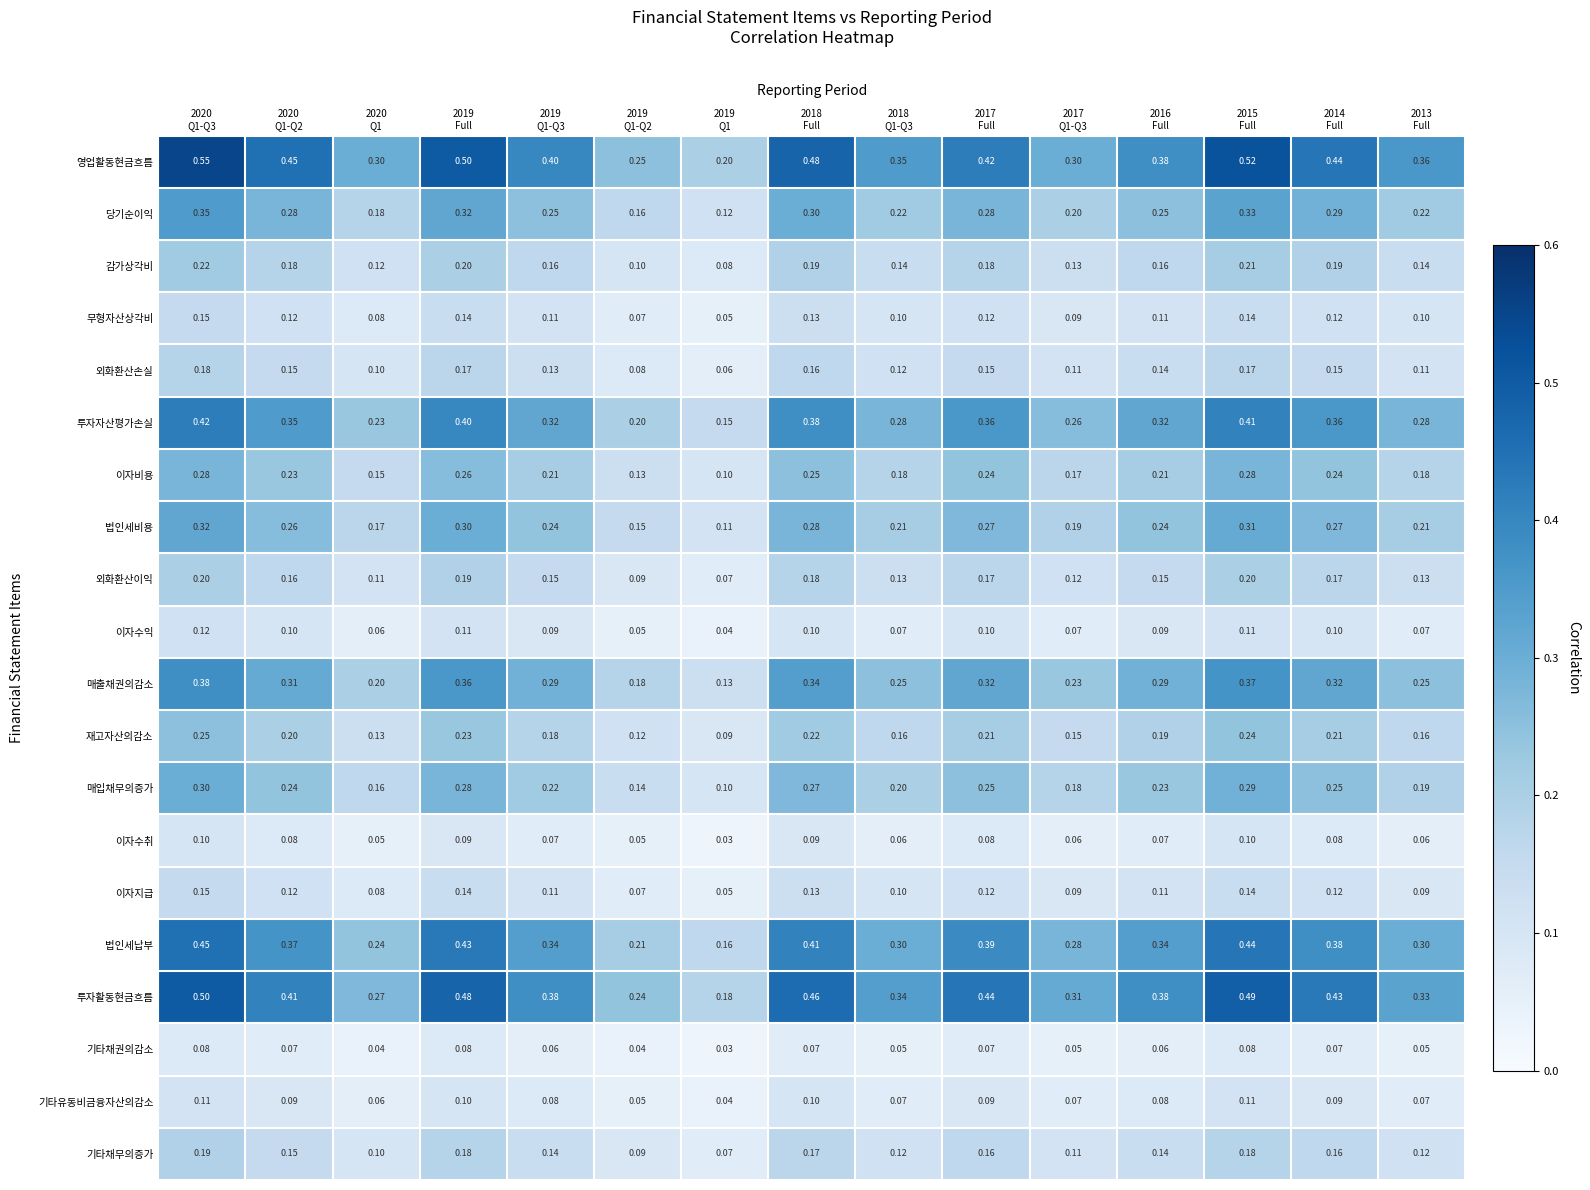

Between 2020
Q1-Q2 and 2019
Full, which series saw the biggest shift?

투자활동현금흐름